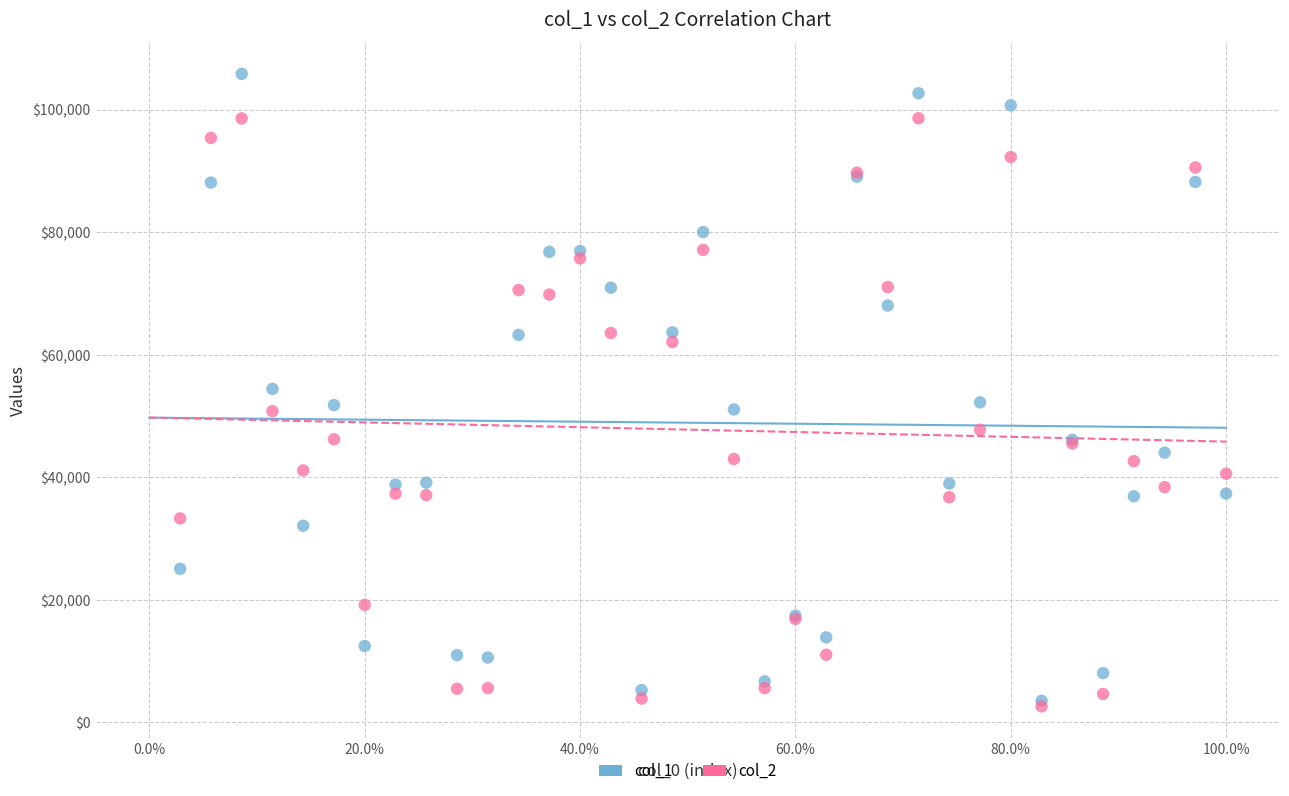

What are all the series names shown in the legend?

col_1, col_2